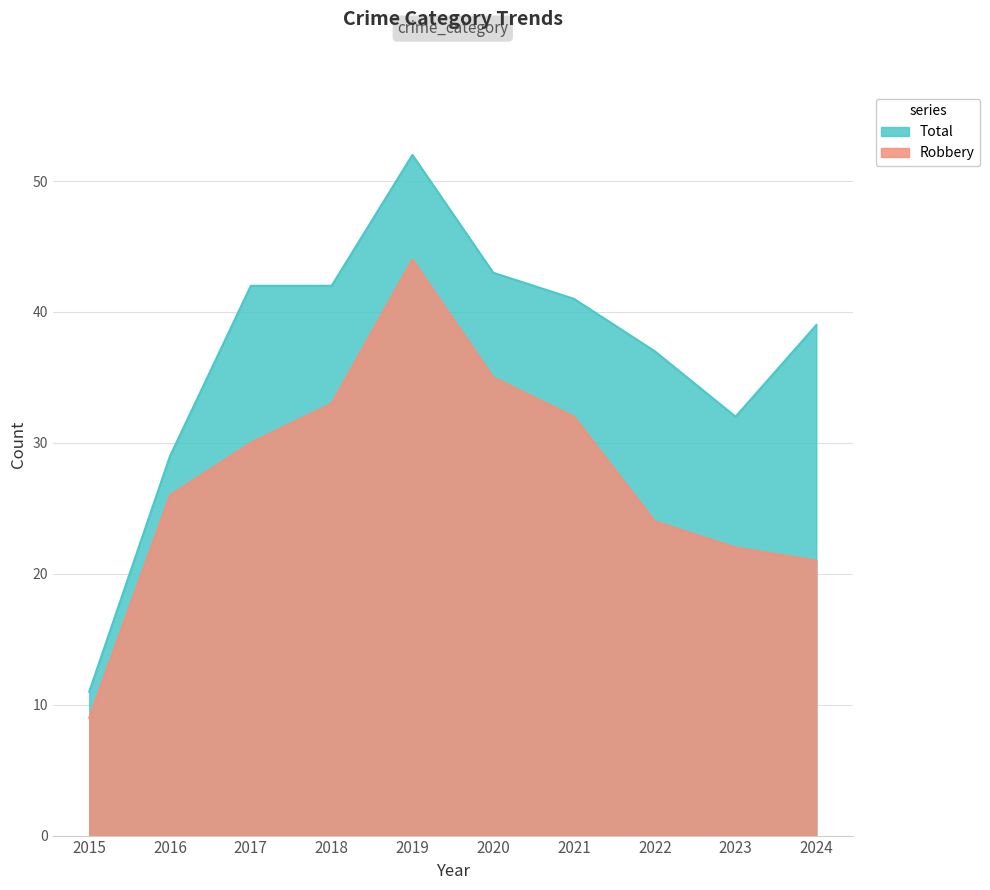

How many interior local valleys does the Total series have?

1